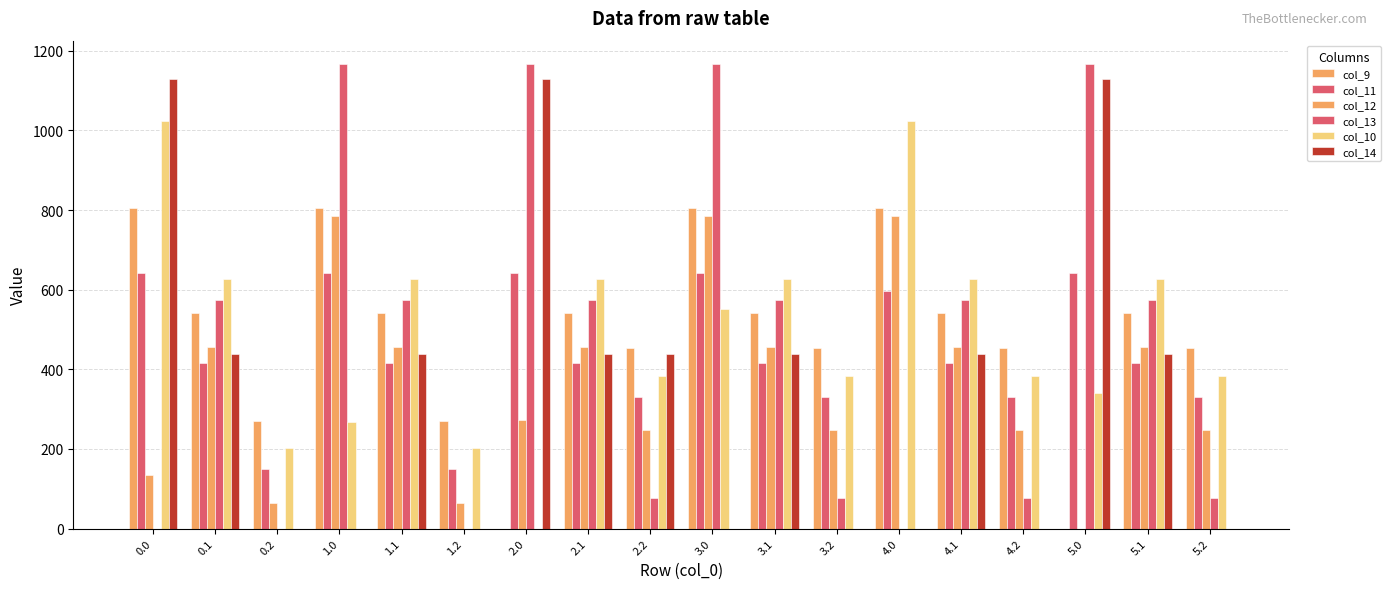

How many categories are shown in the chart?

18